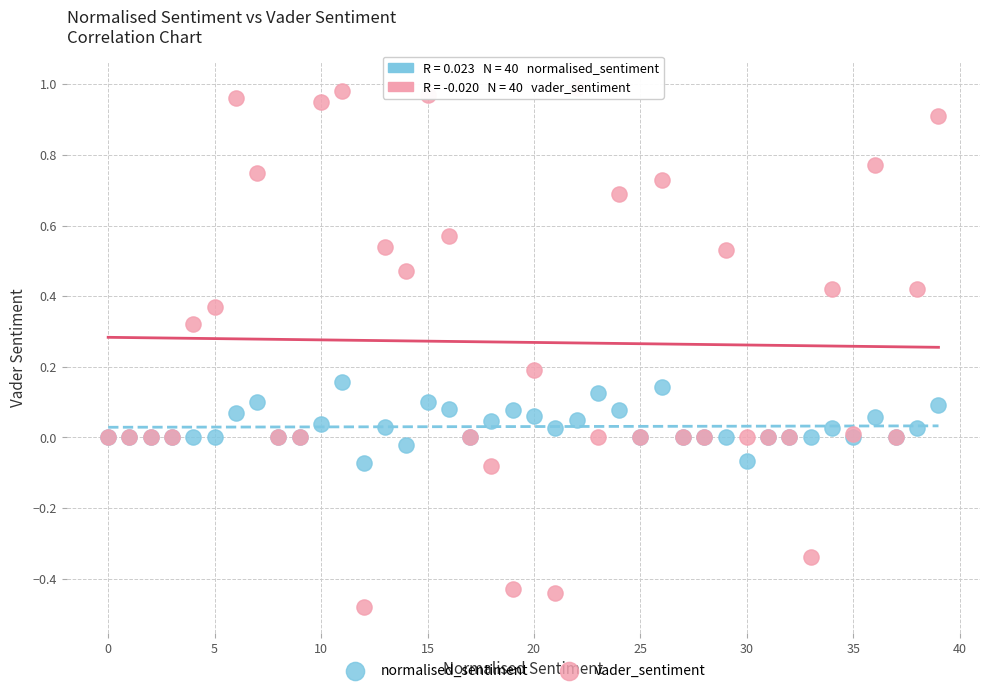

Which series has the largest Y range (max minus min)?

vader_sentiment